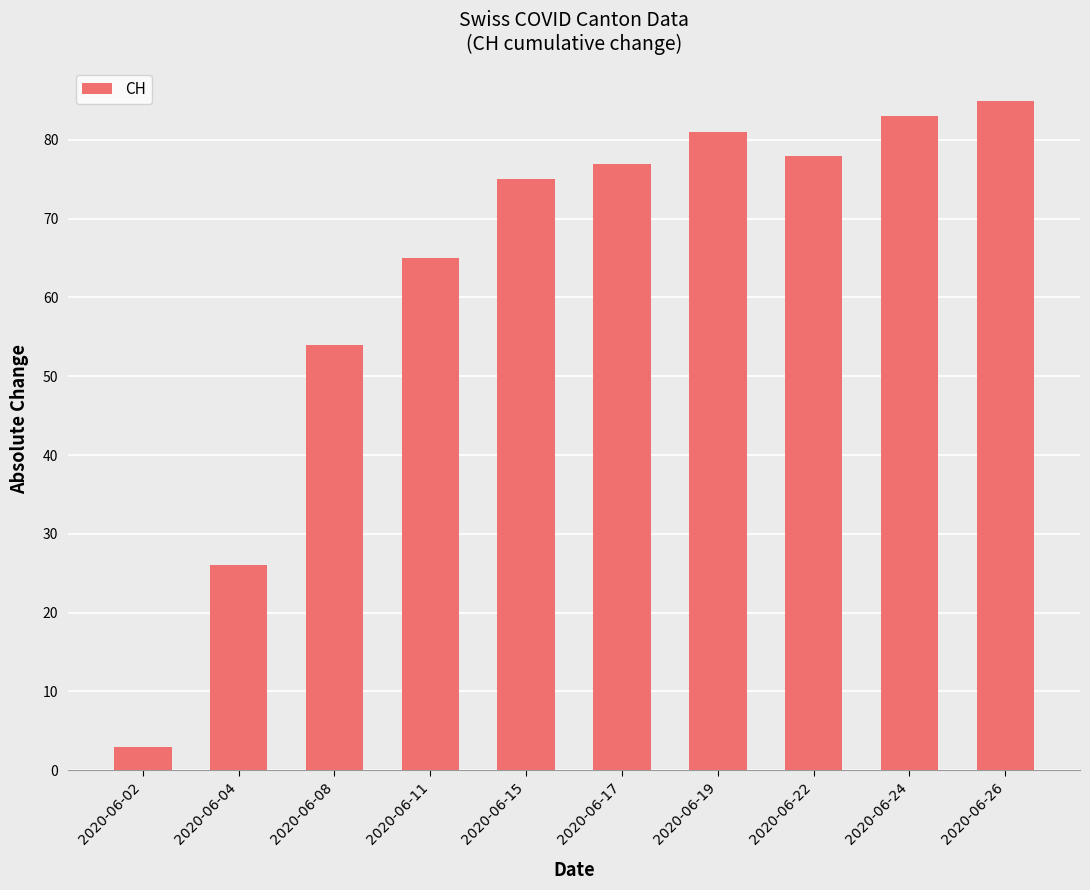

Between 2020-06-02 and 2020-06-08, which is larger?

2020-06-08